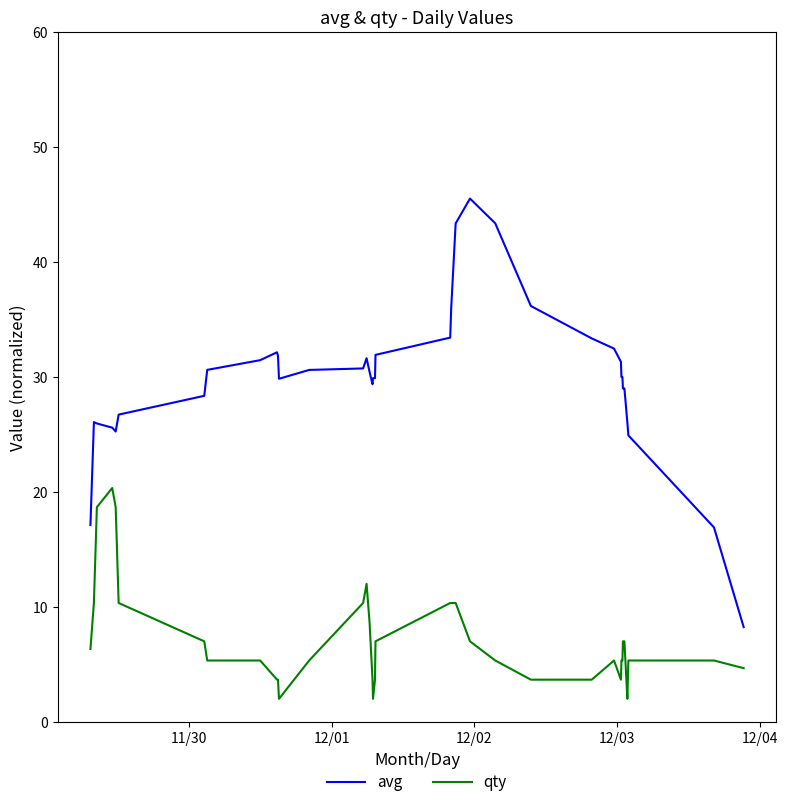

True or false: avg and qty cross at least once.

False